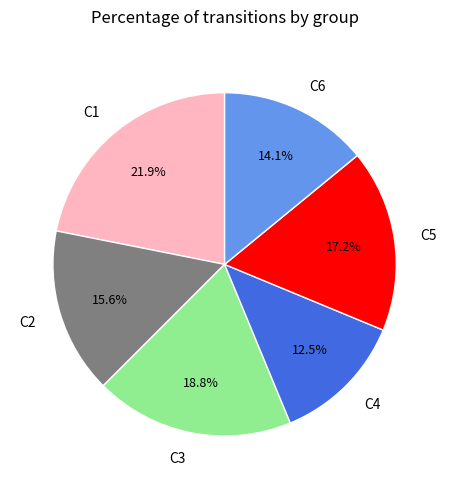

Rank the categories by value from lowest to highest.

C4, C6, C2, C5, C3, C1